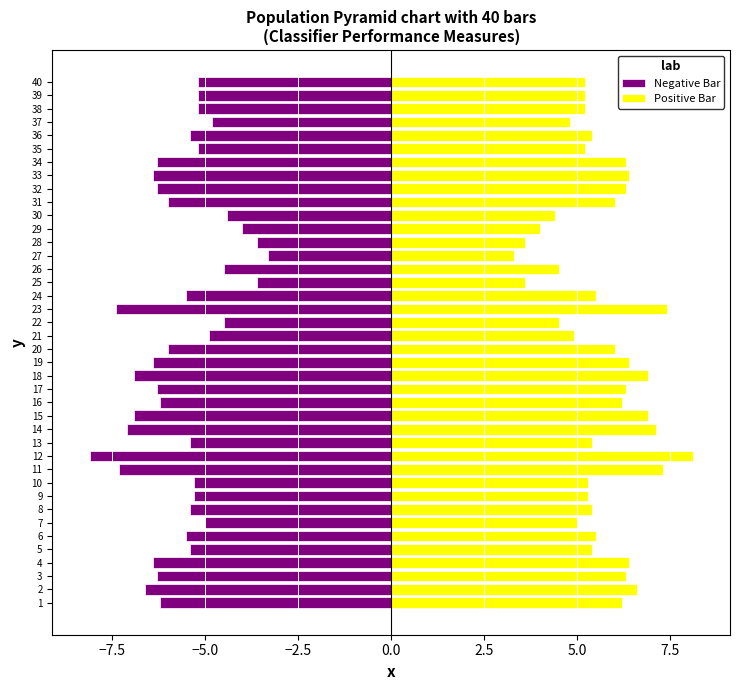

What is the smallest value displayed?

-8.1